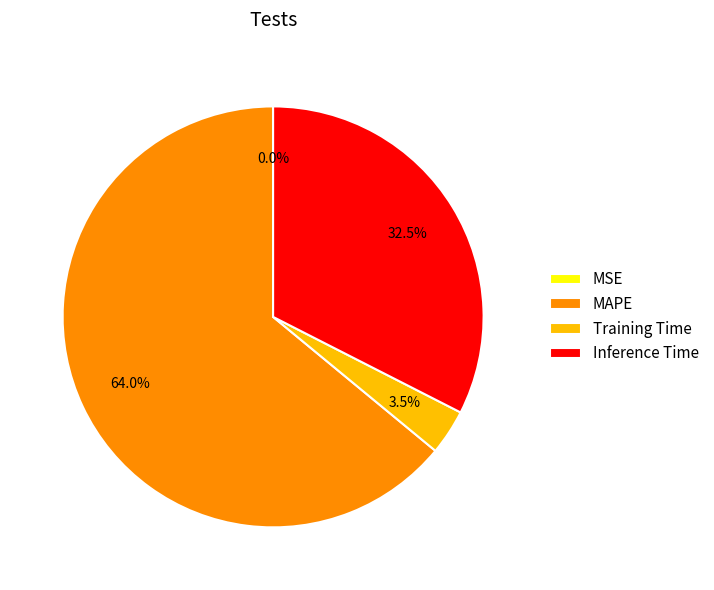

Is it true that MAPE is 64% of the pie?

True